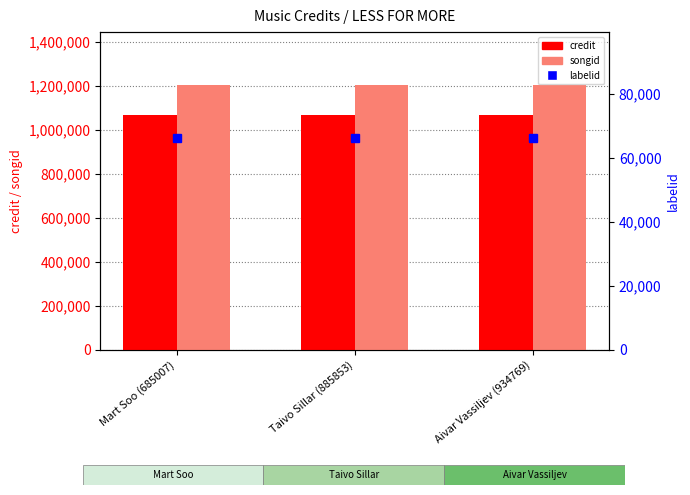

What are all the series names shown in the legend?

credit, songid, labelid